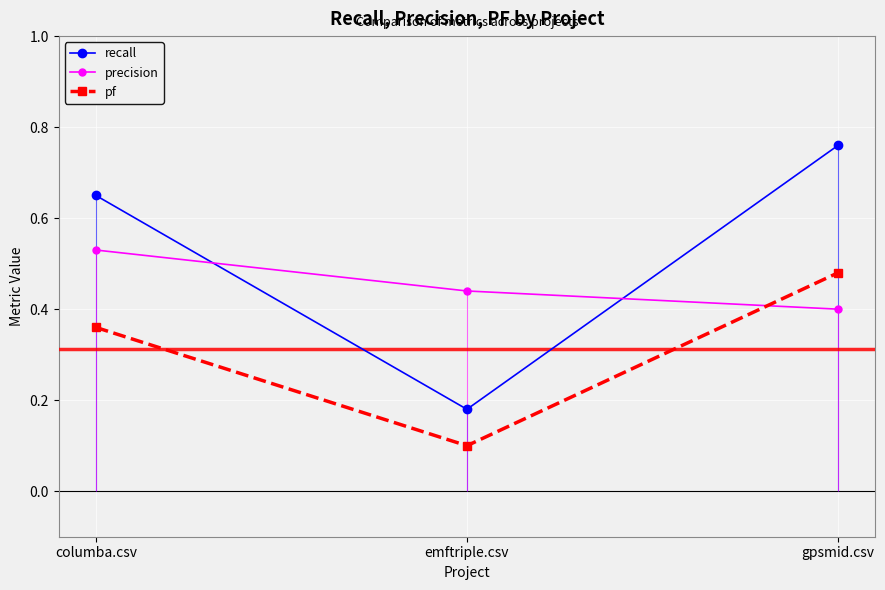

What are all the series names shown in the legend?

recall, precision, pf